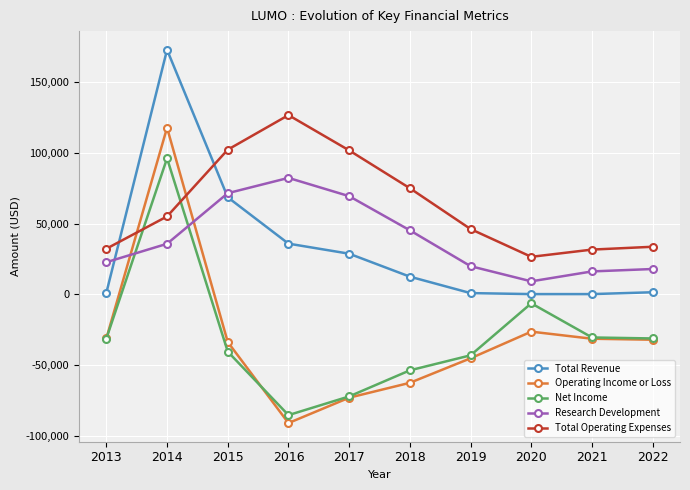

Where is Total Revenue nearest to the value 86400?

2015